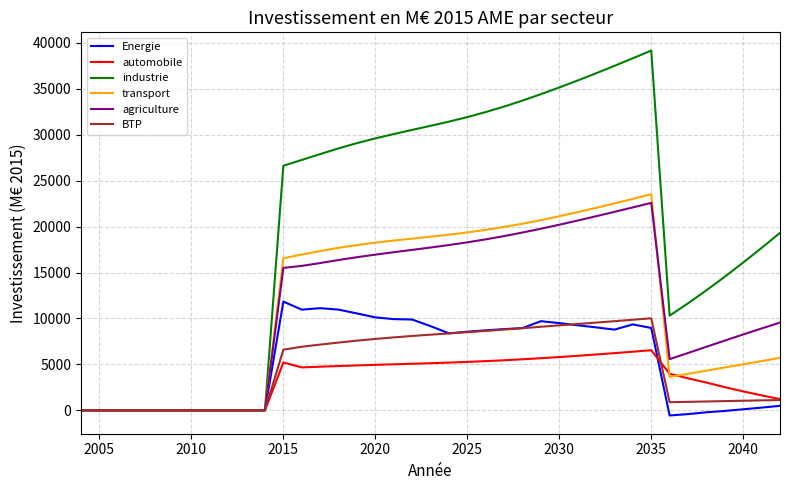

What is the average value of the automobile series?

3379.9